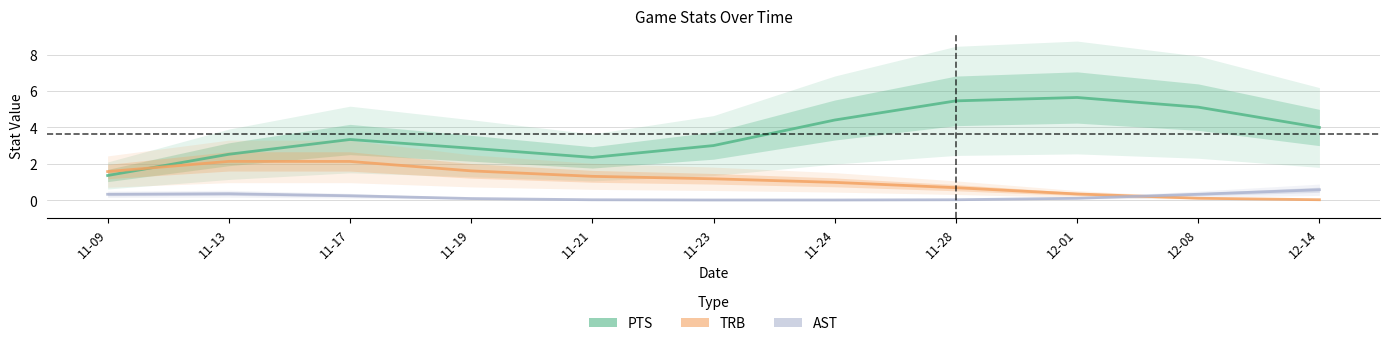

True or false: PTS and AST cross at least once.

False